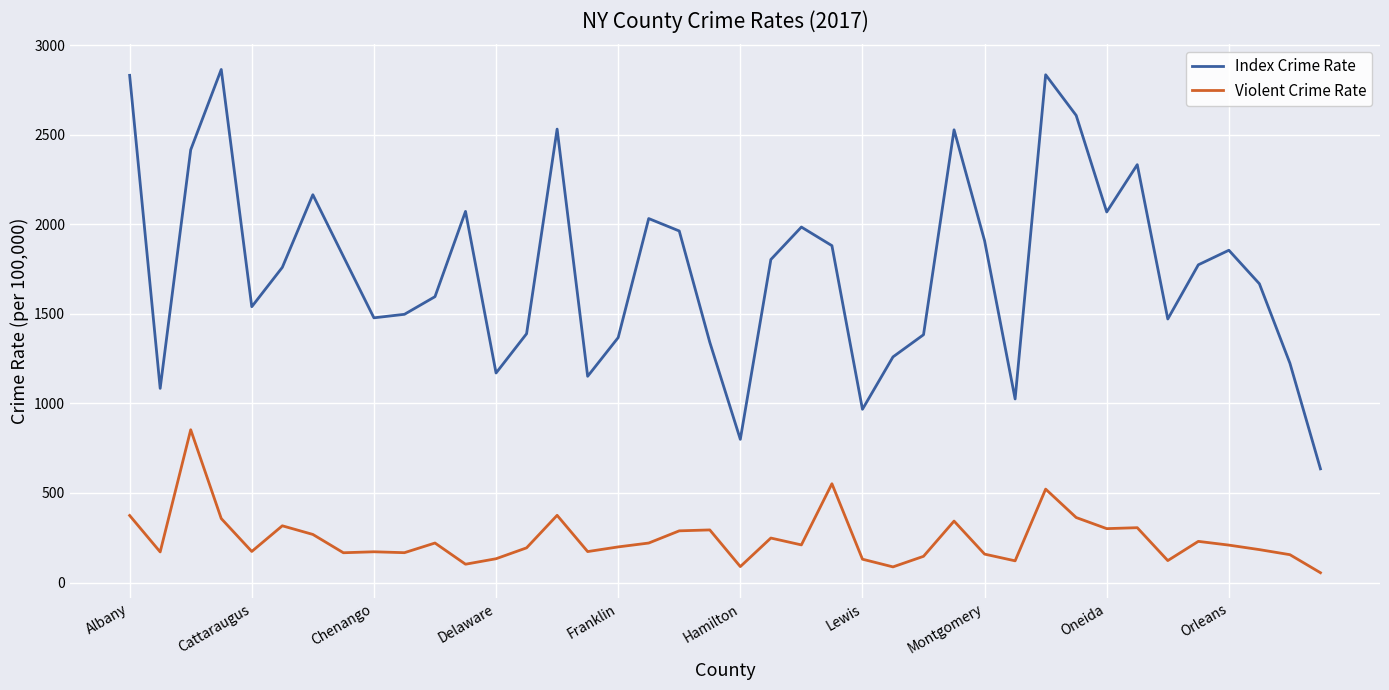

What is the difference between the maximum and minimum values in the Index Crime Rate series?

2229.2